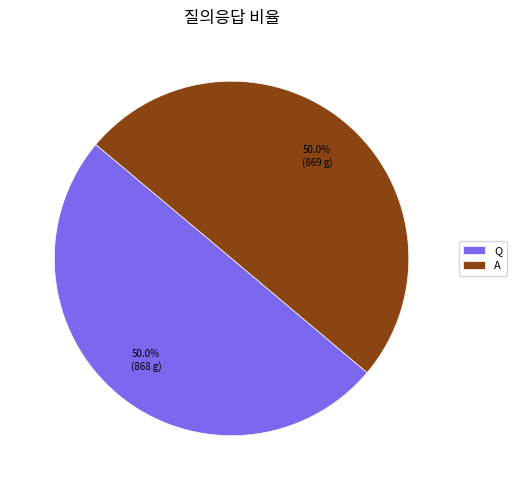

Is it true that A is 36% of the pie?

False